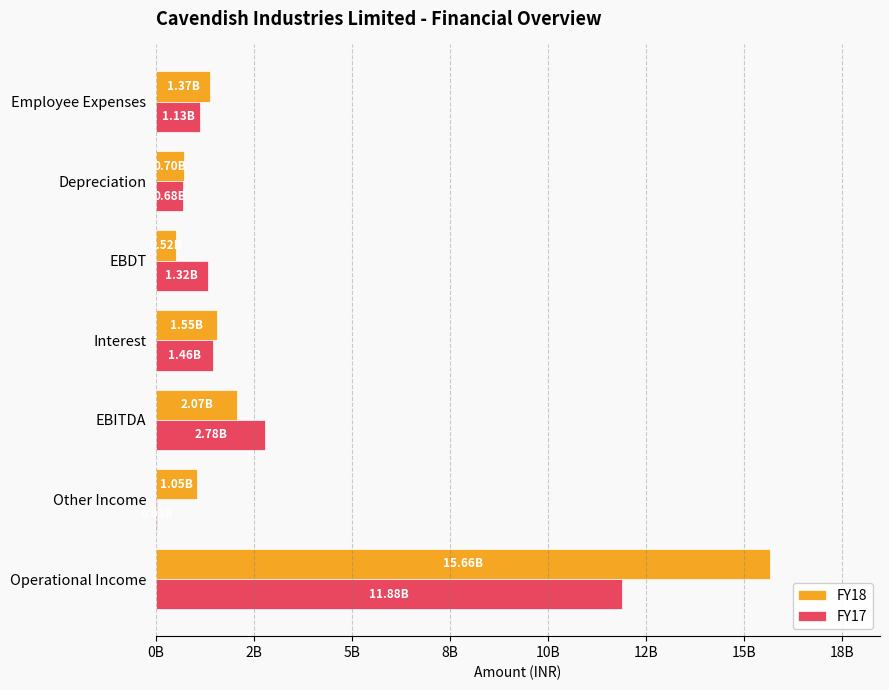

At how many categories does at least one series exceed 2448021580?

2